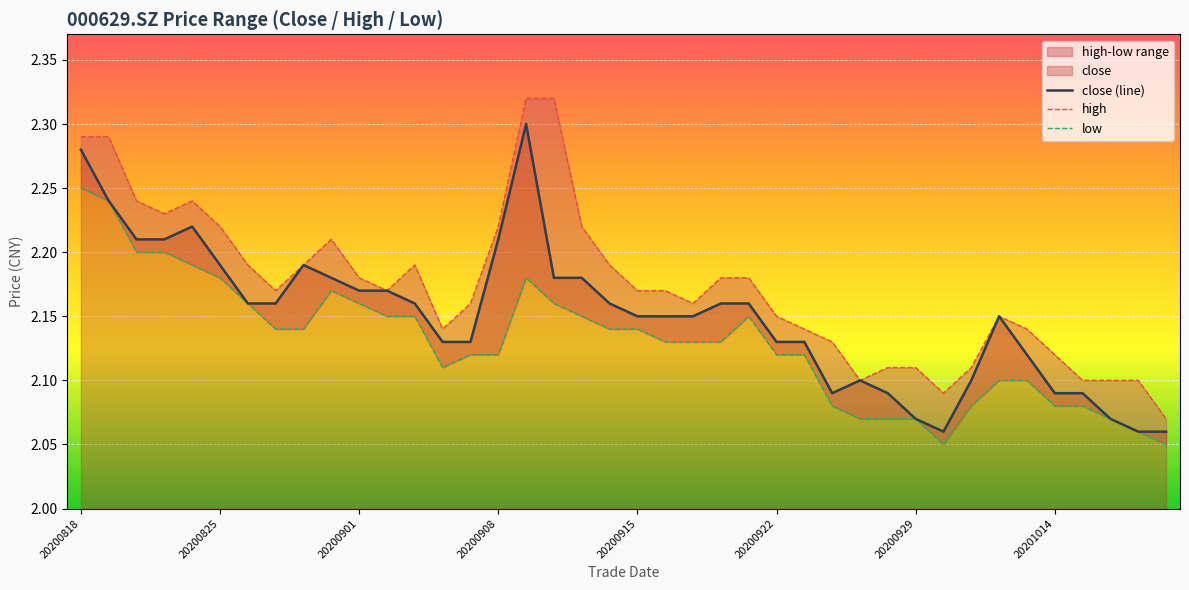

What is the sum of the close (line) values at 12 and 20200825?

4.4